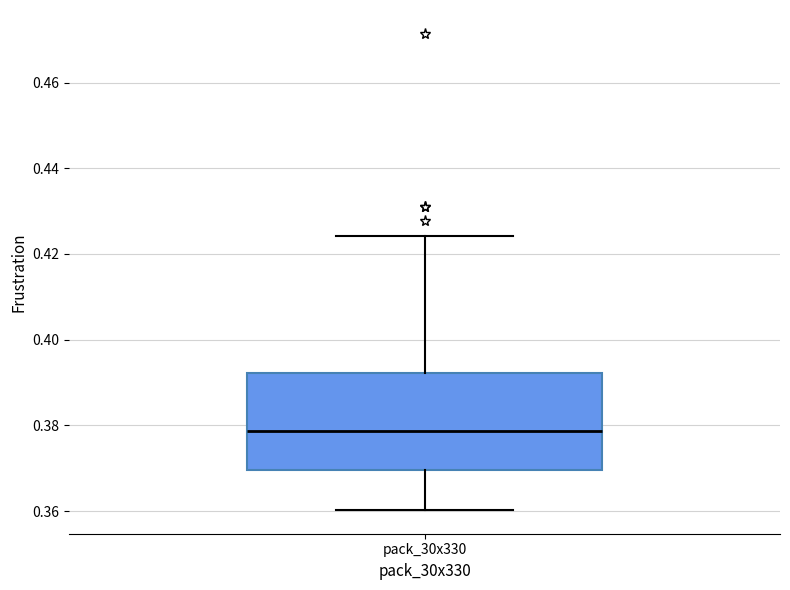

Read this box plot against the y-axis: the position of the median line, the range covered by the box, and the ends of both whiskers. The values are not printed on the chart, so give them approximately, as read against the axis.

median 0.378, box 0.370 to 0.392, whiskers 0.360 to 0.424